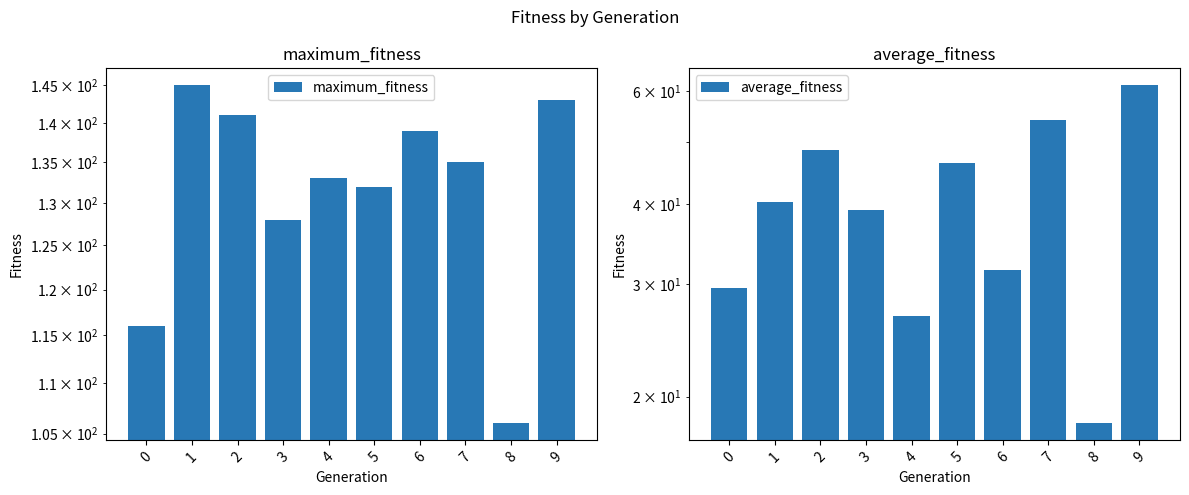

At which category is the sum across all series the highest?

9